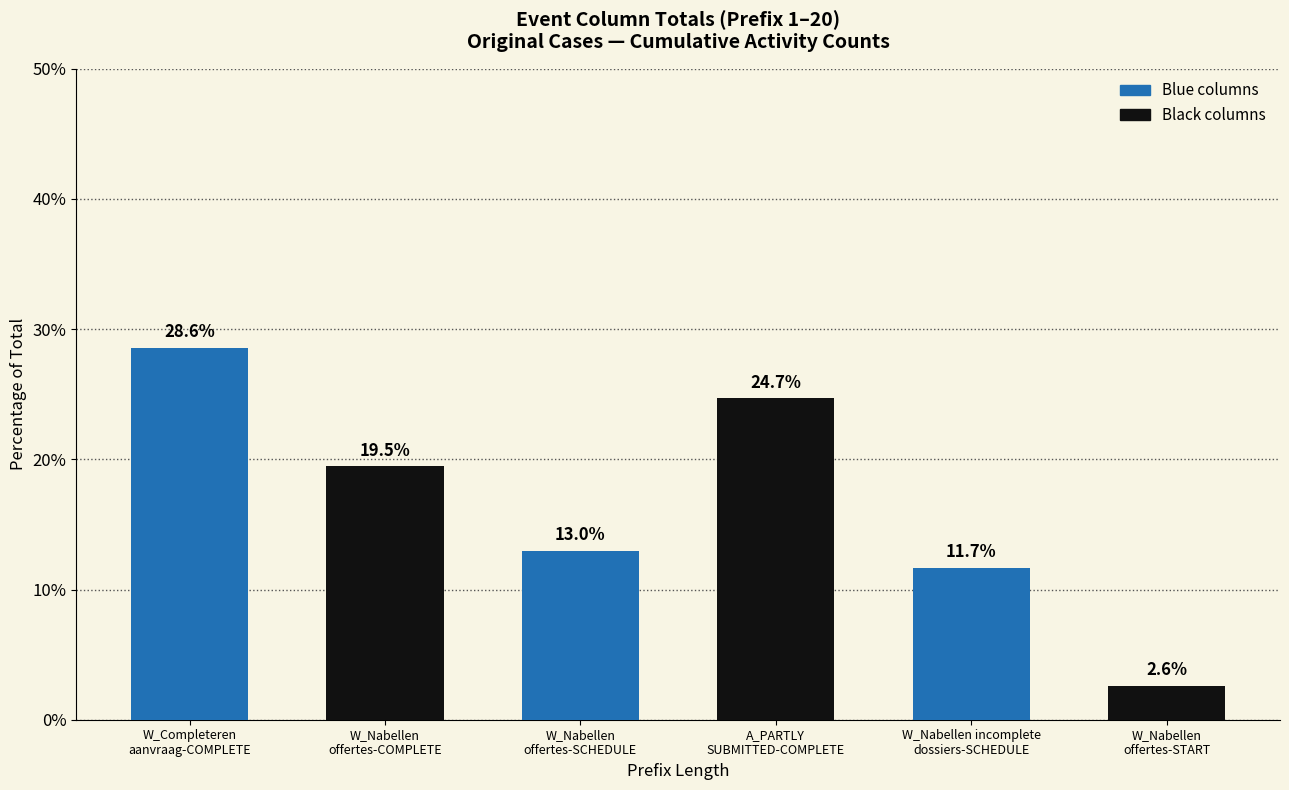

What value does the data have at W_Nabellen incomplete
dossiers-SCHEDULE?

11.7